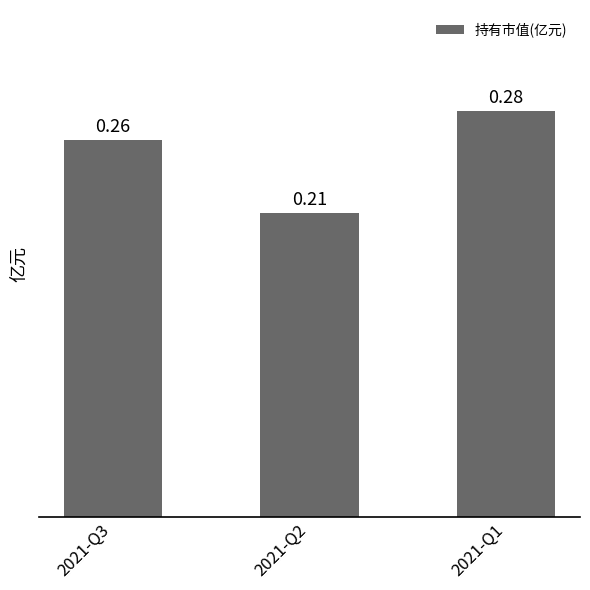

What is the sum of all values?

0.8